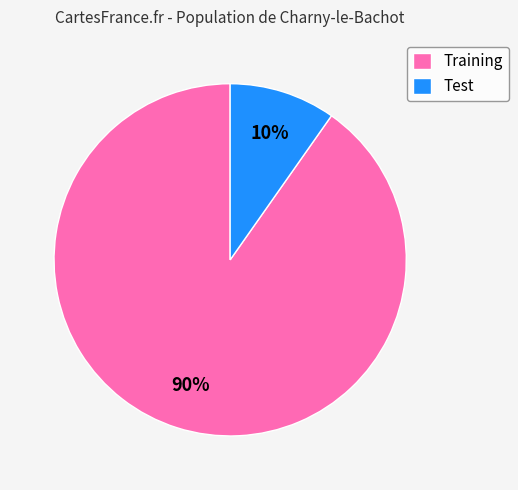

Count the number of slices in the pie.

2